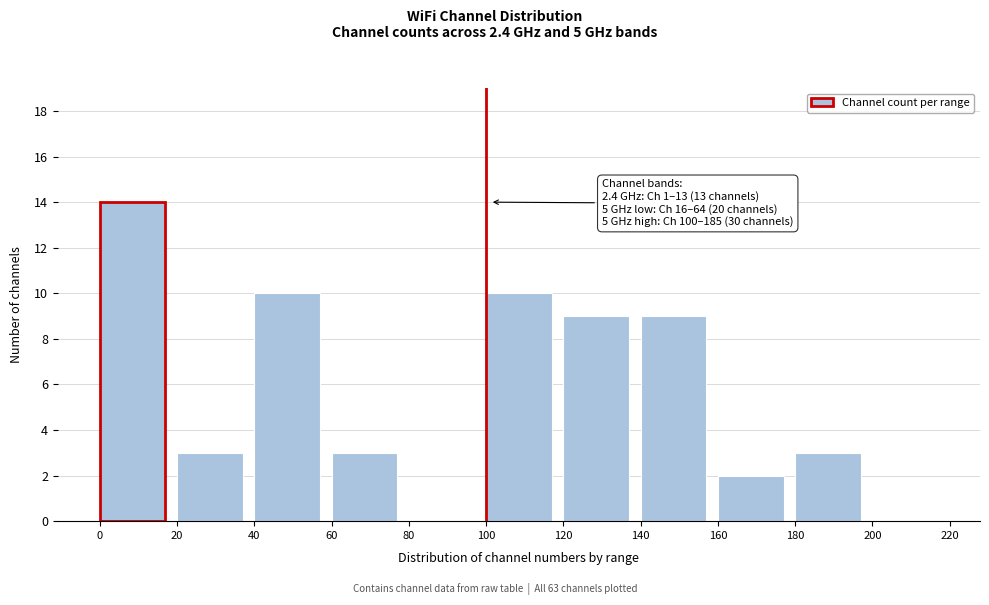

Which range on the x-axis has the tallest bar?

0 to 20